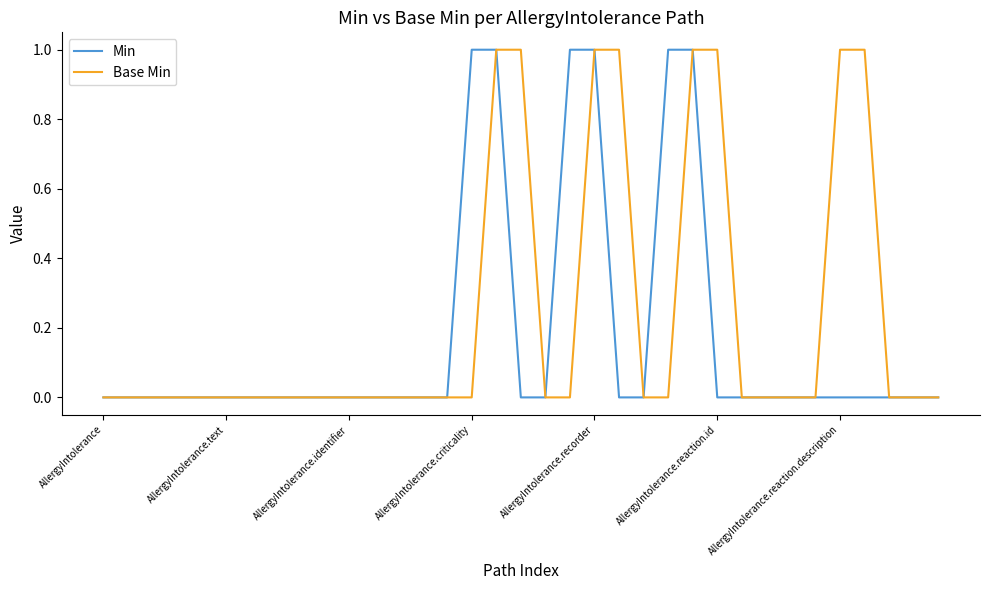

What is the difference between the maximum and minimum values in the Min series?

1